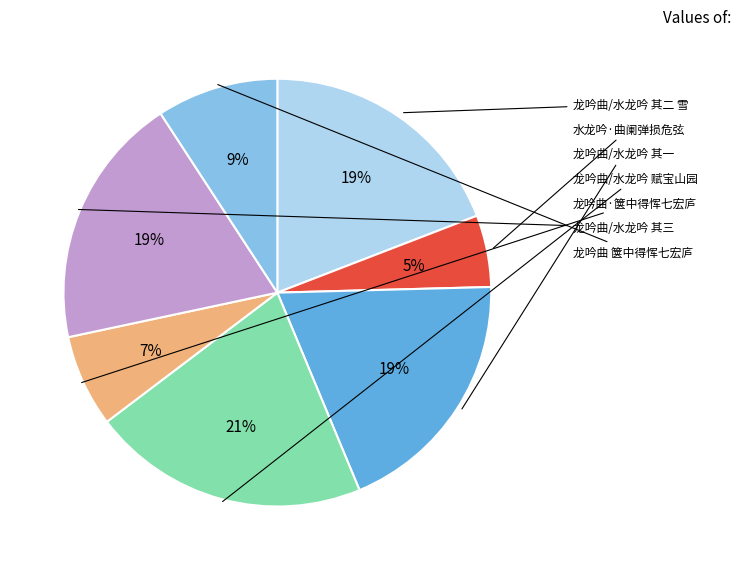

To the nearest percent, what is the average slice percentage?

14%